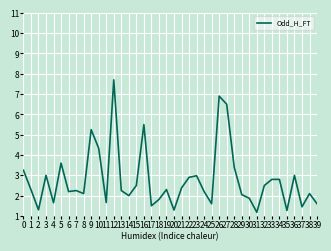

The chart shows a value of 2.2 at 26. True or false?

False